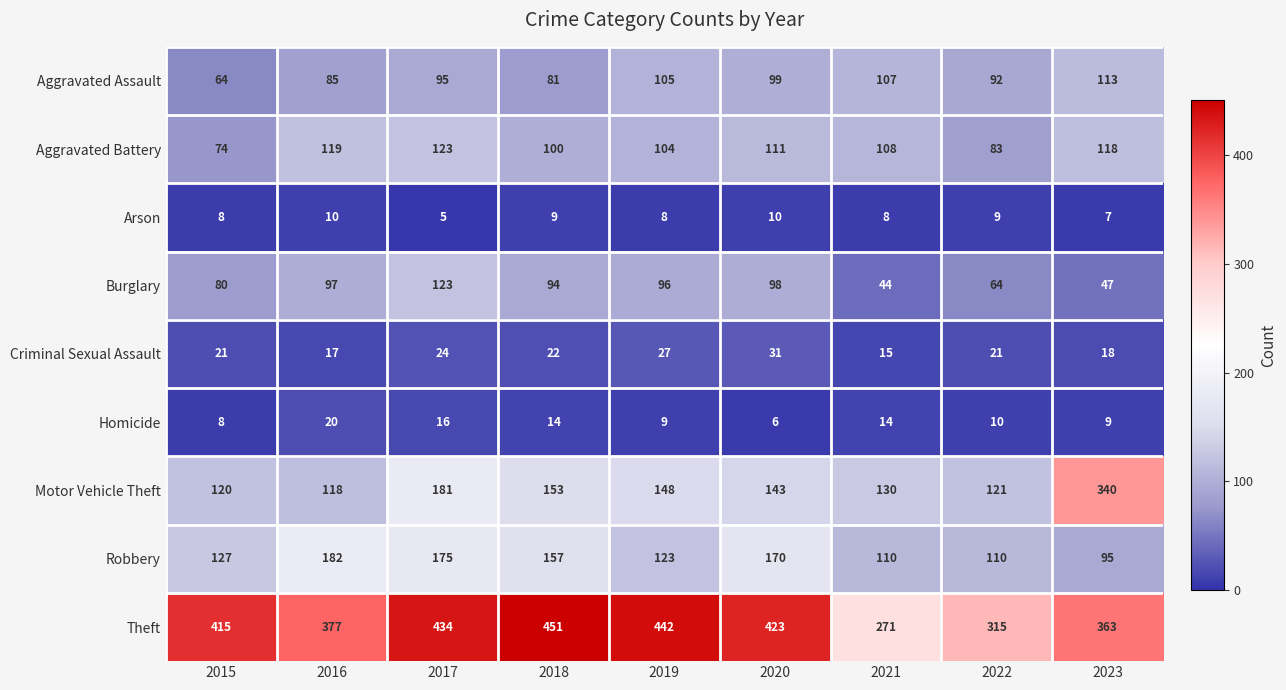

At which category is the sum across all series the highest?

2017